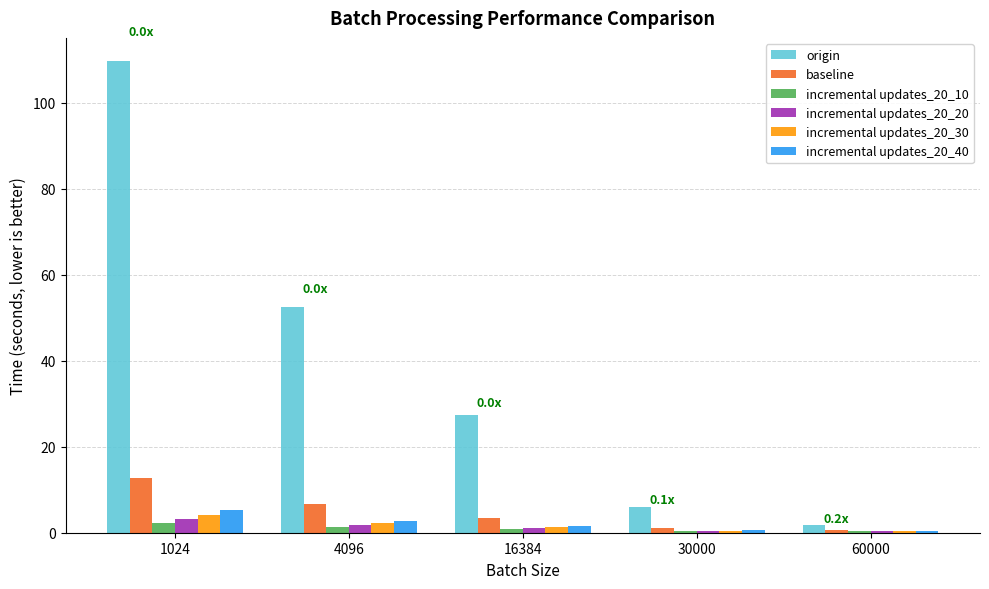

What is the sum of the incremental updates_20_40 values at 16384 and 30000?

2.1